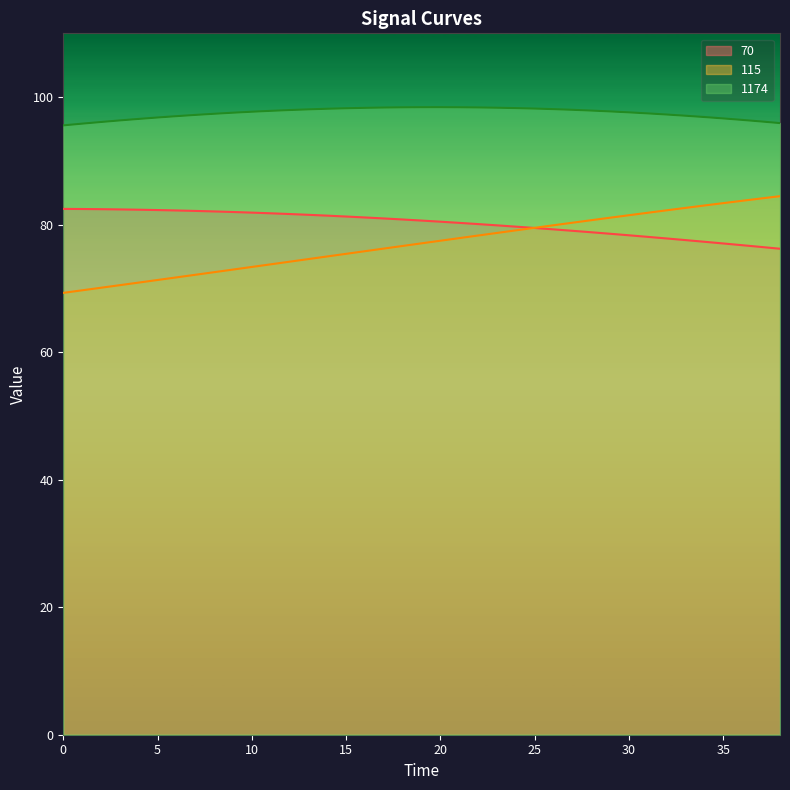

Reading right to left, list all the values displayed in this chart.

70: 76.2	76.5	76.8	77.0	77.3	77.6	77.8	78.1	78.3	78.6	78.8	79.0	79.3	79.5	79.7	79.9	80.1	80.3	80.5	80.6	80.8	81.0	81.1	81.3	81.4	81.5	81.7	81.8	81.9	82.0	82.1	82.1	82.2	82.3	82.3	82.4	82.4	82.4	82.5
115: 84.5	84.1	83.7	83.4	83.0	82.6	82.2	81.9	81.5	81.1	80.7	80.3	79.9	79.5	79.1	78.7	78.3	77.9	77.5	77.1	76.7	76.2	75.8	75.4	75.0	74.6	74.2	73.8	73.4	73.0	72.5	72.1	71.7	71.3	70.9	70.5	70.1	69.7	69.3
1174: 95.9	96.2	96.4	96.7	96.9	97.1	97.3	97.4	97.6	97.8	97.9	98.0	98.1	98.2	98.3	98.3	98.4	98.4	98.4	98.4	98.4	98.4	98.3	98.3	98.2	98.1	98.0	97.8	97.7	97.6	97.4	97.2	97.0	96.8	96.6	96.3	96.1	95.8	95.6